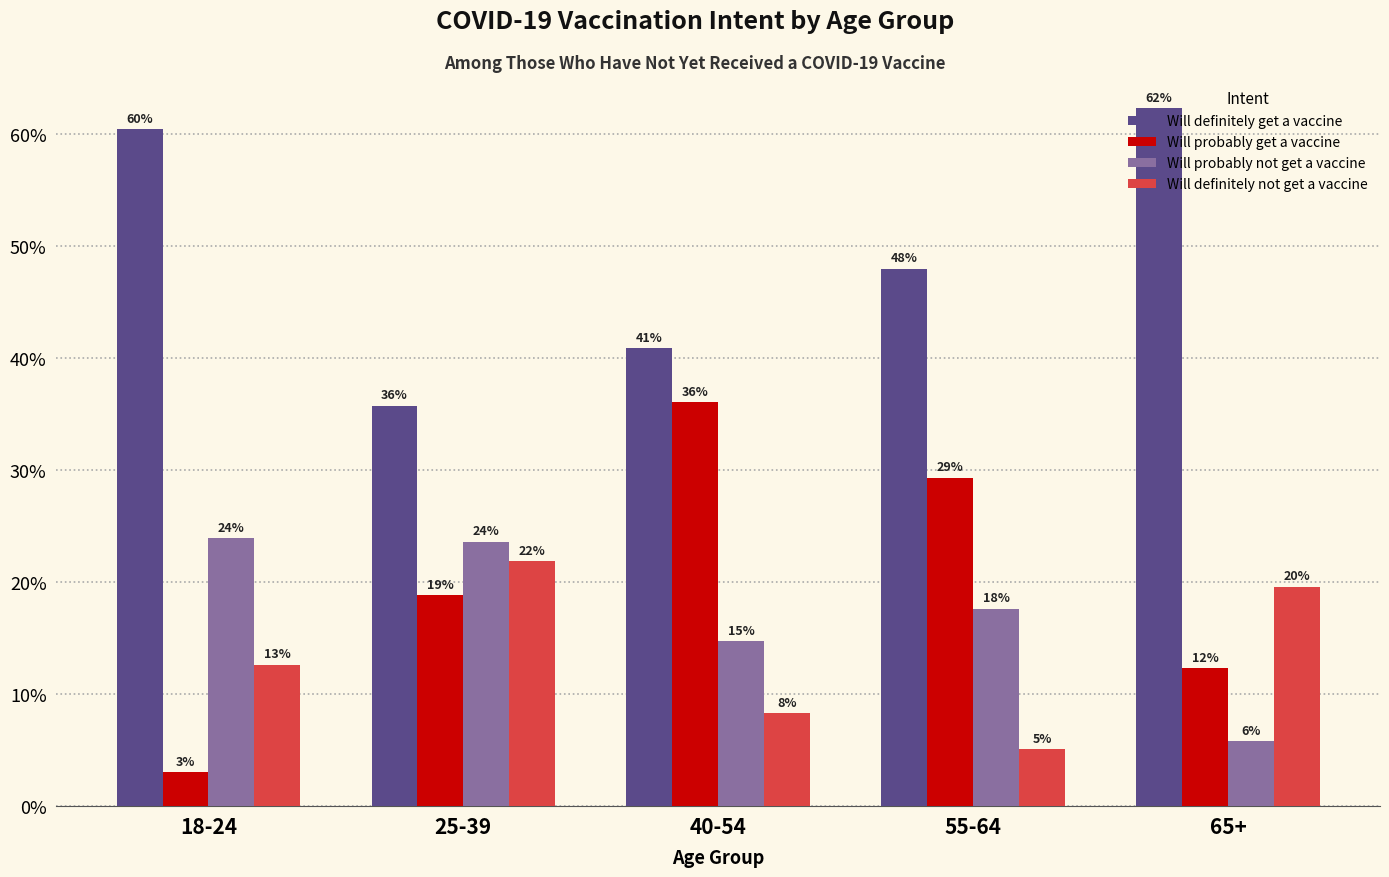

What are all the series names shown in the legend?

Will definitely get a vaccine, Will probably get a vaccine, Will probably not get a vaccine, Will definitely not get a vaccine